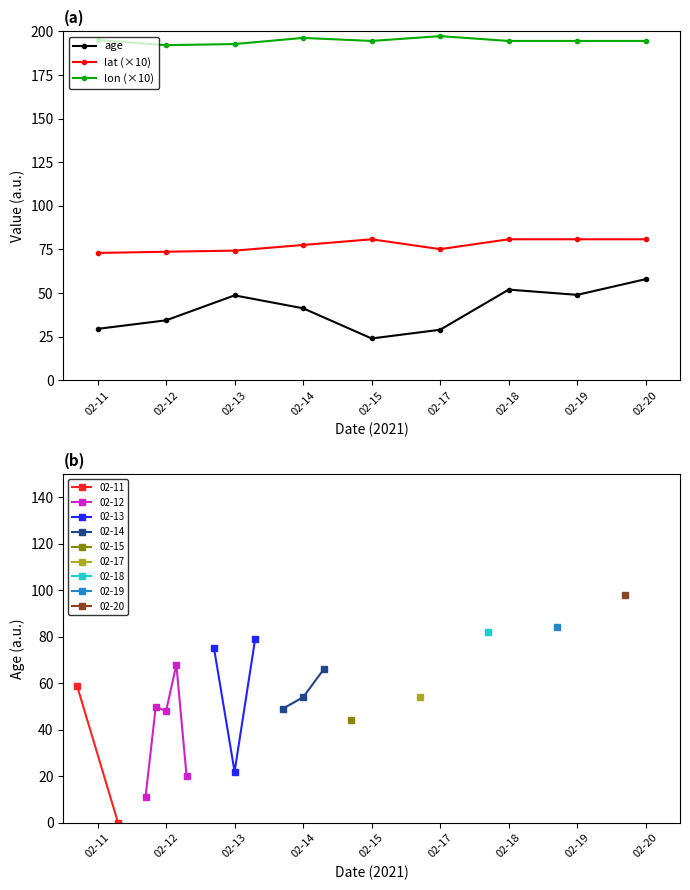

Rank the categories by lat (×10) value from lowest to highest.

02-11, 02-12, 02-13, 02-17, 02-14, 02-15, 02-18, 02-19, 02-20